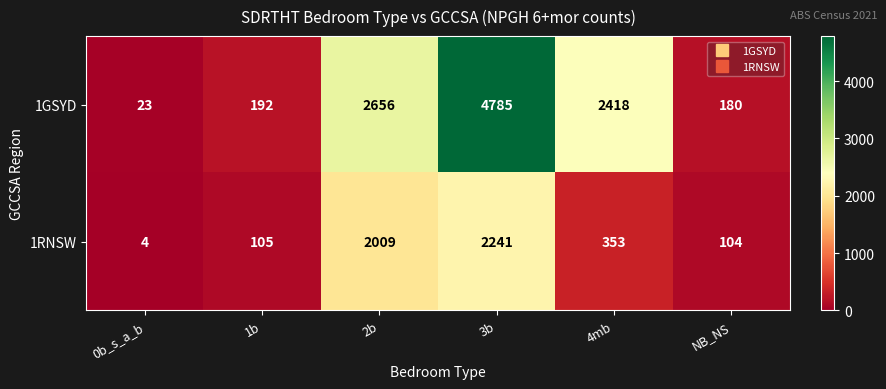

Reading left to right, what are all the values shown in this chart?

1GSYD: 0b_s_a_b=23	1b=192	2b=2656	3b=4785	4mb=2418	NB_NS=180
1RNSW: 0b_s_a_b=4	1b=105	2b=2009	3b=2241	4mb=353	NB_NS=104